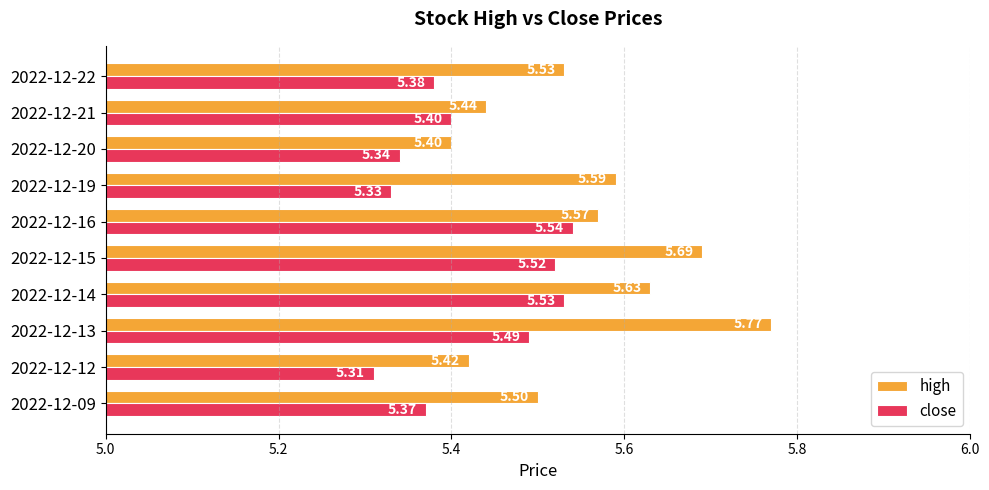

What is the sum of the close values at 2022-12-13 and 2022-12-15?

11.0